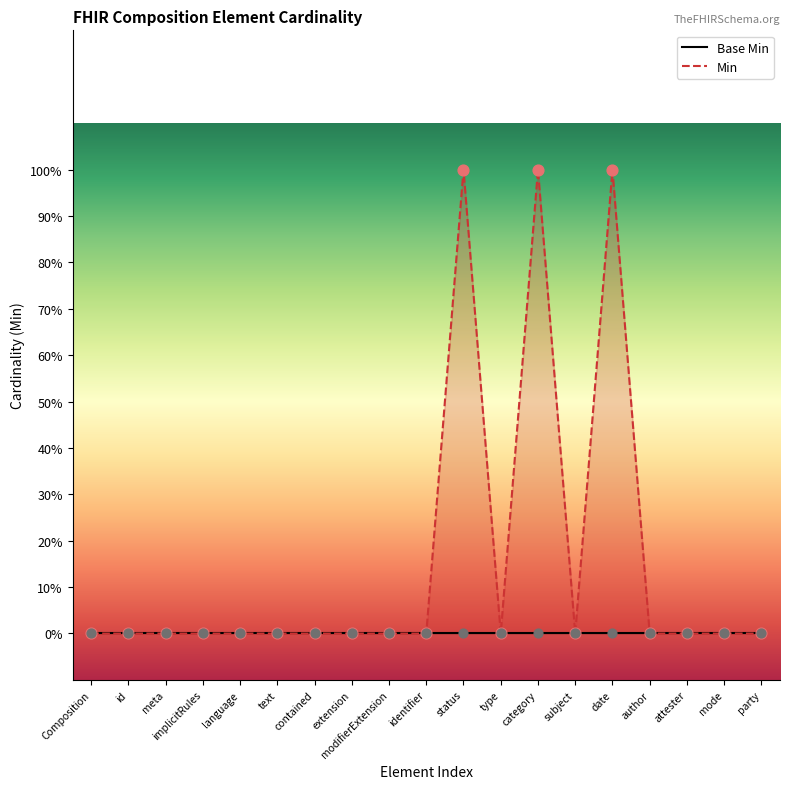

Which series reaches the maximum Y coordinate?

Min